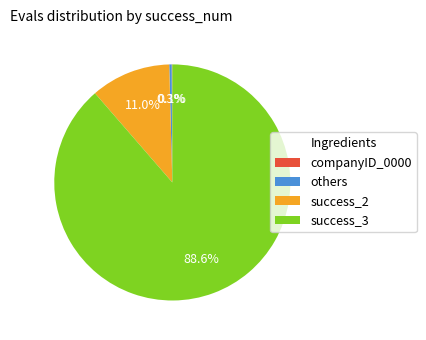

Which category accounts for the majority?

success_3